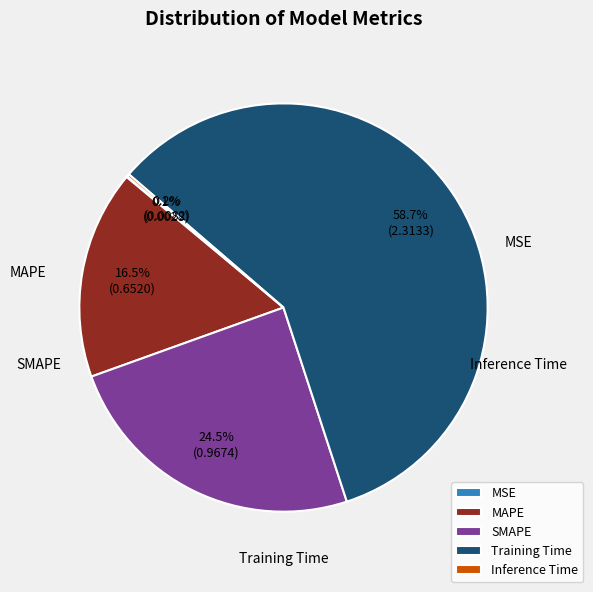

Between SMAPE and Training Time, which is larger?

Training Time